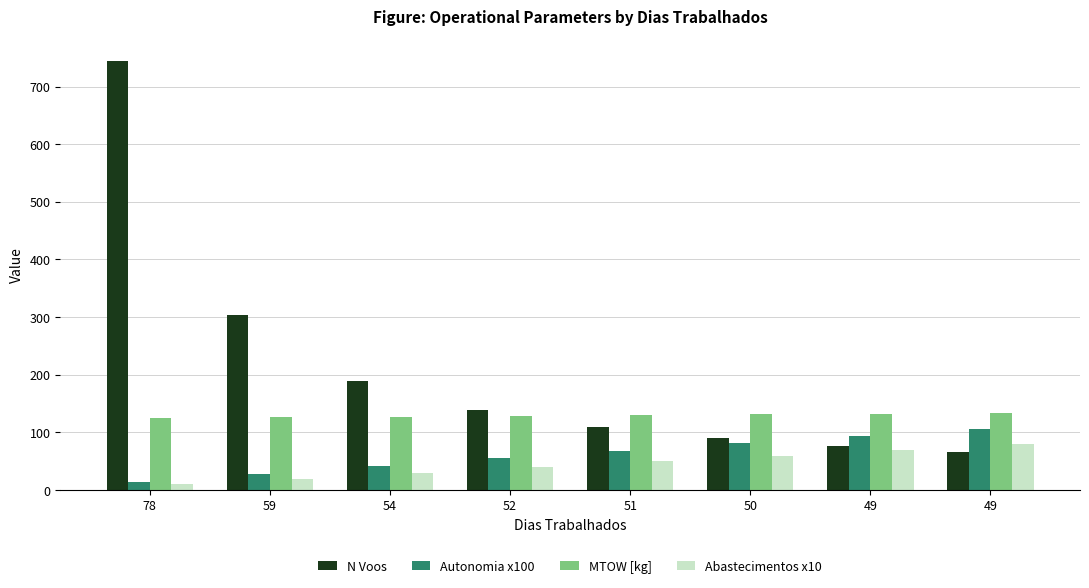

What is the difference between the second highest and second lowest values in the Autonomia x100 series?

65.0